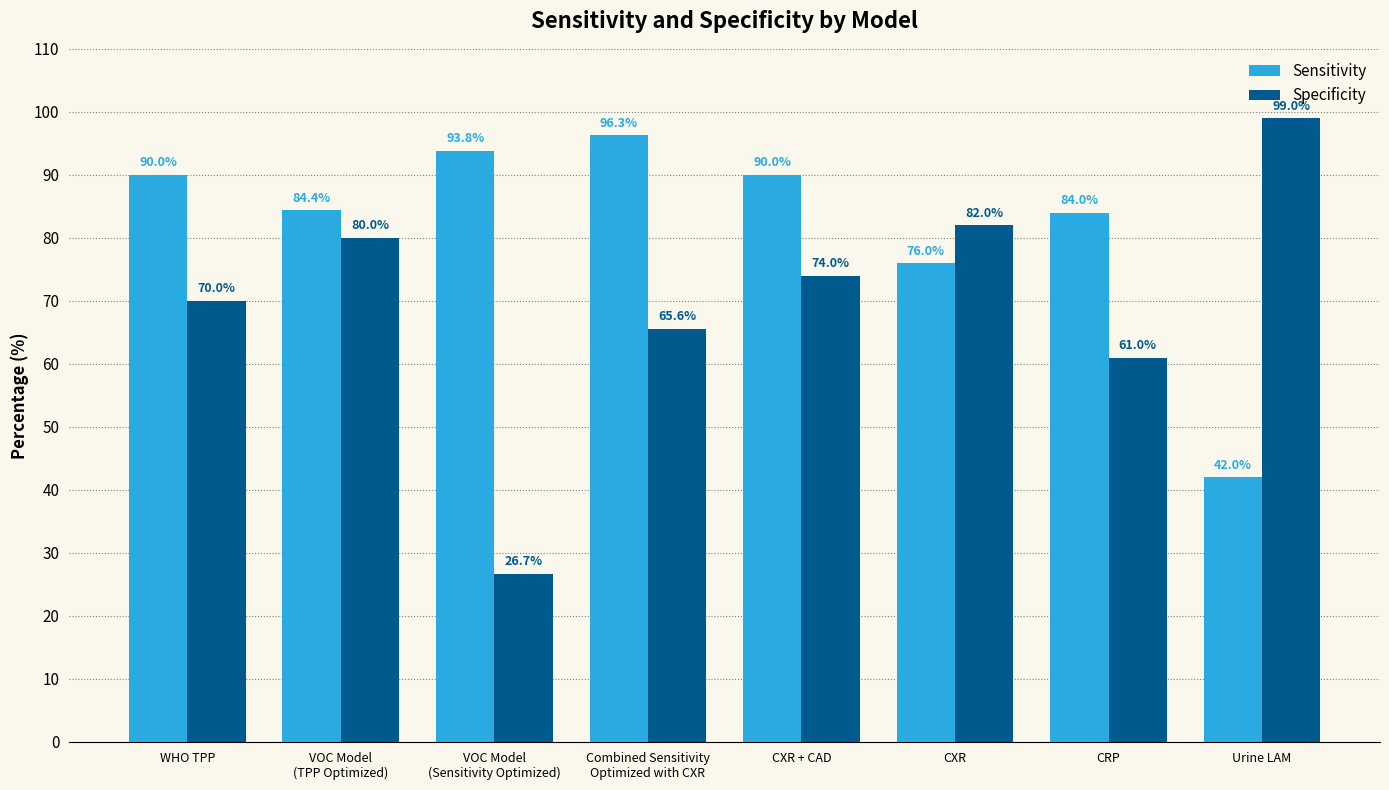

What is the sum of the Sensitivity values at CXR and VOC Model
(TPP Optimized)?

160.4